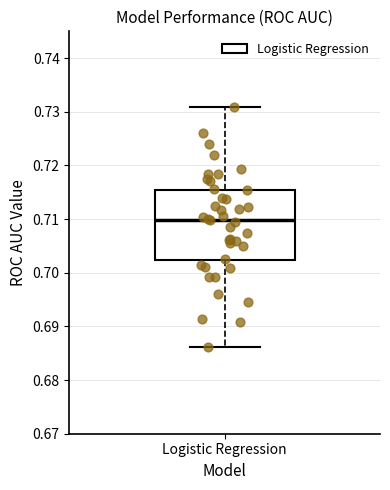

Transcribe this box plot: give where the median line is, the range the box spans, and where the two whiskers end, as read against the y-axis. The values are not printed on the chart, so give them approximately, as read against the axis.

median 0.710, box 0.702 to 0.715, whiskers 0.686 to 0.731